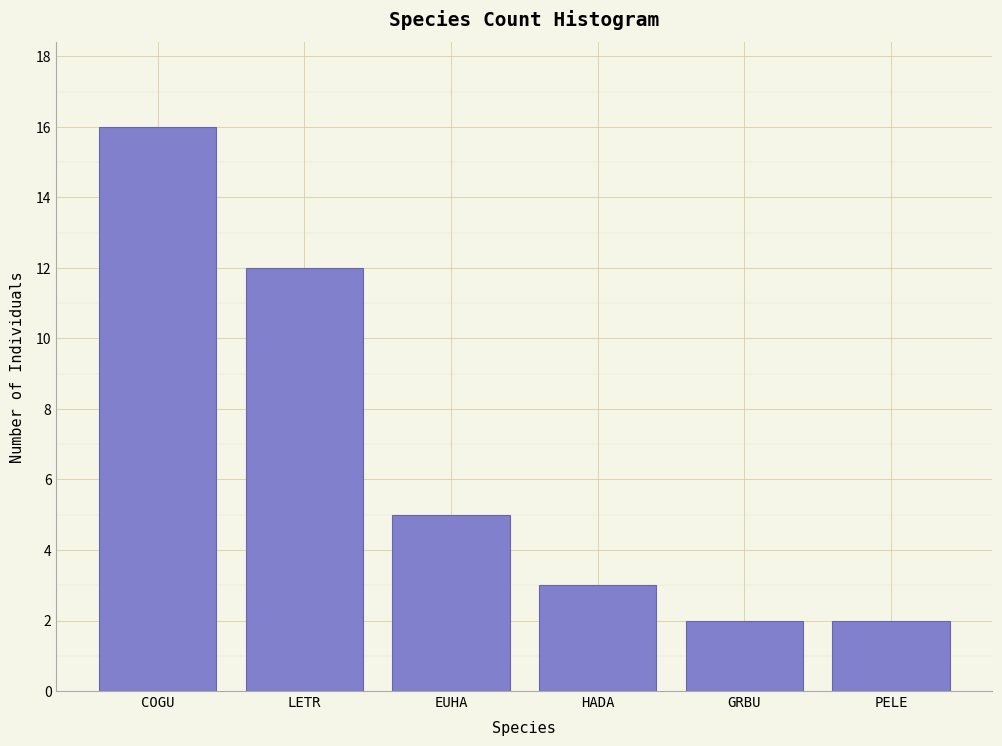

Reading right to left, what are all the values shown in this chart?

2	2	3	5	12	16